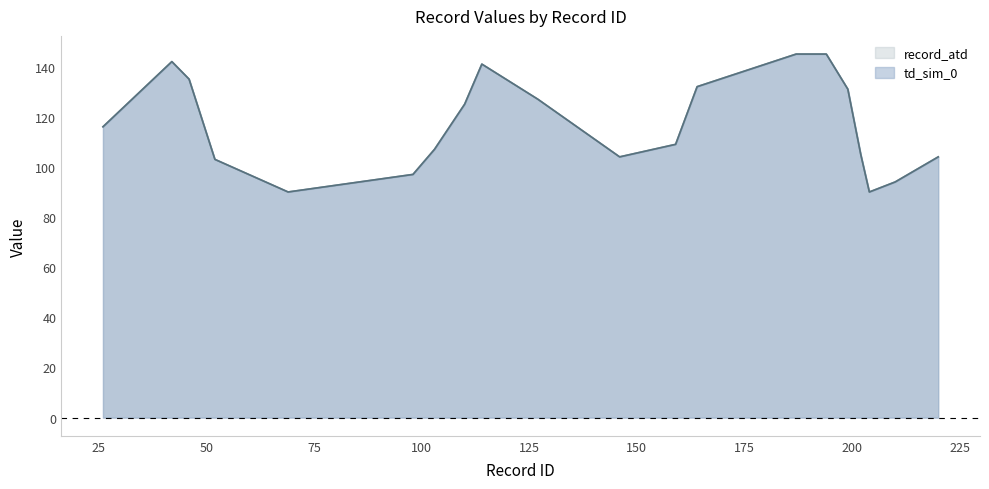

True or false: td_sim_0 and record_atd cross at least once.

False